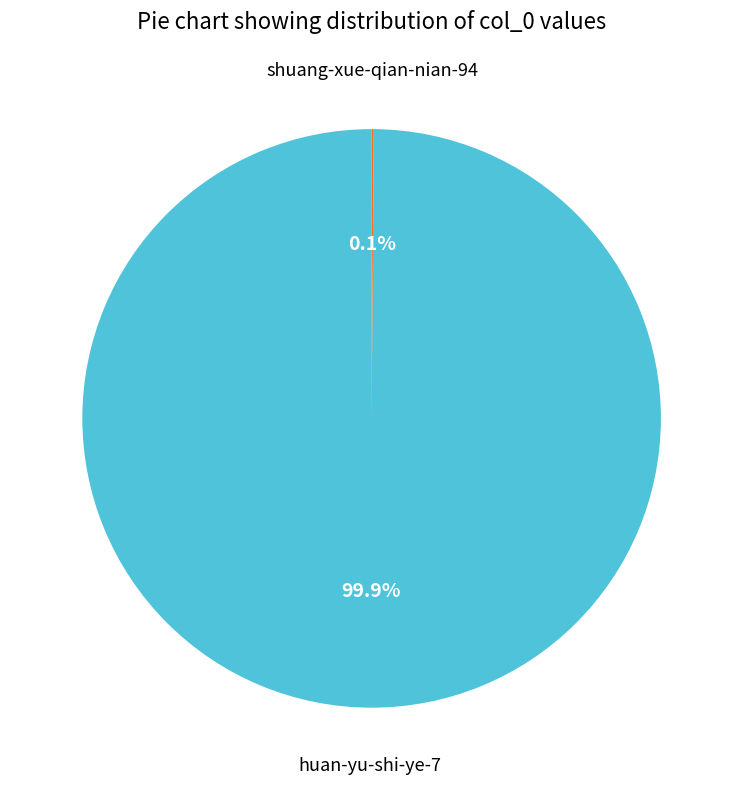

Is there a majority slice in this chart?

Yes